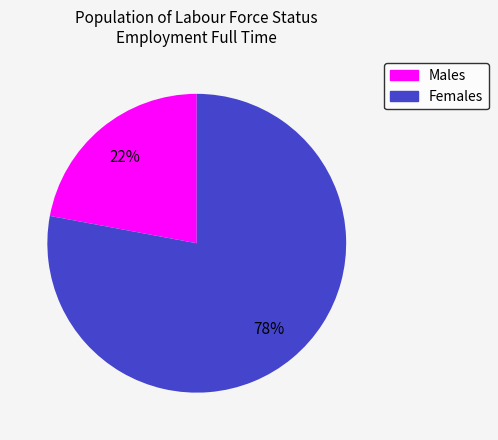

Is there any slice that represents more than half of the pie?

Yes